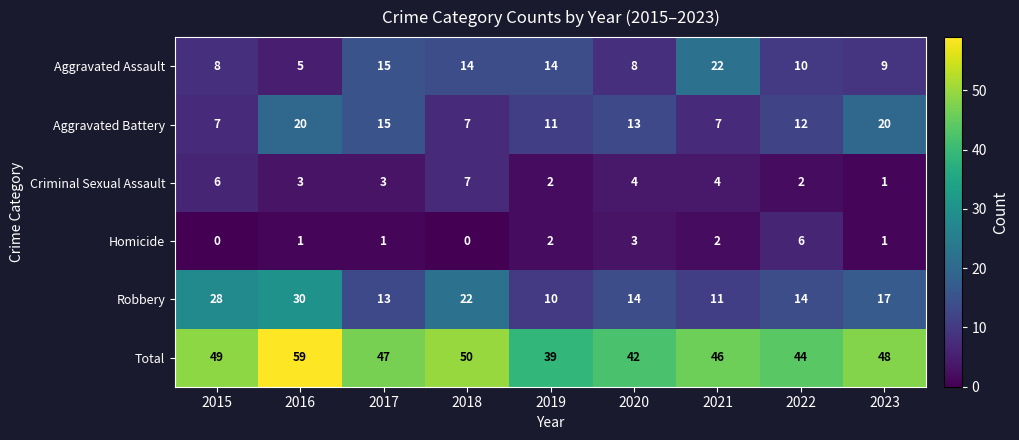

At which label does Criminal Sexual Assault reach its minimum?

2023